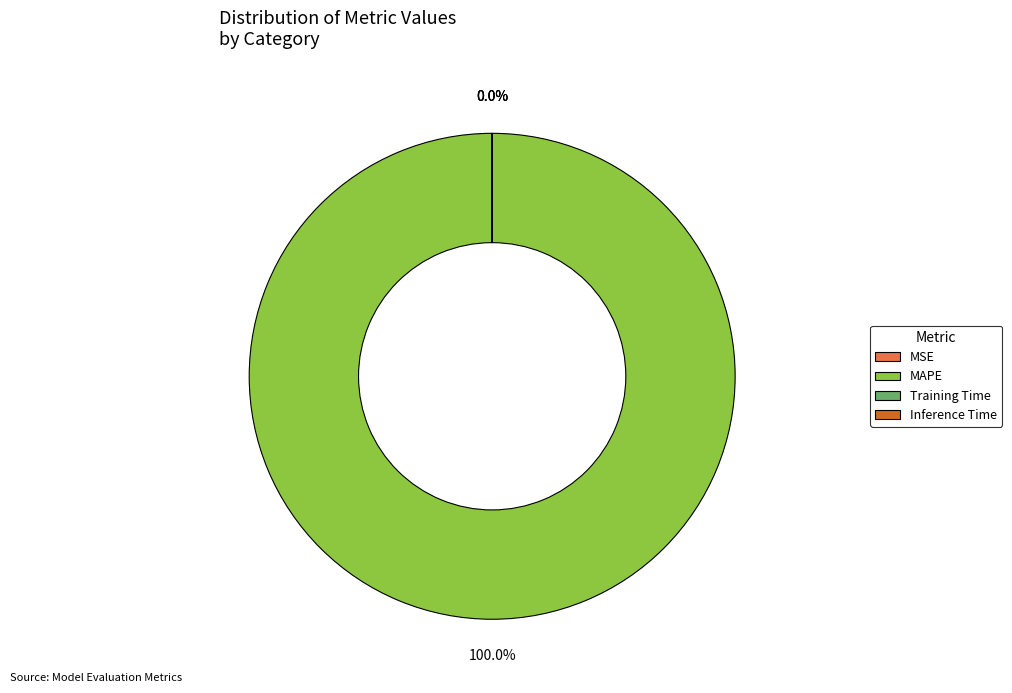

Which category accounts for the majority?

MAPE